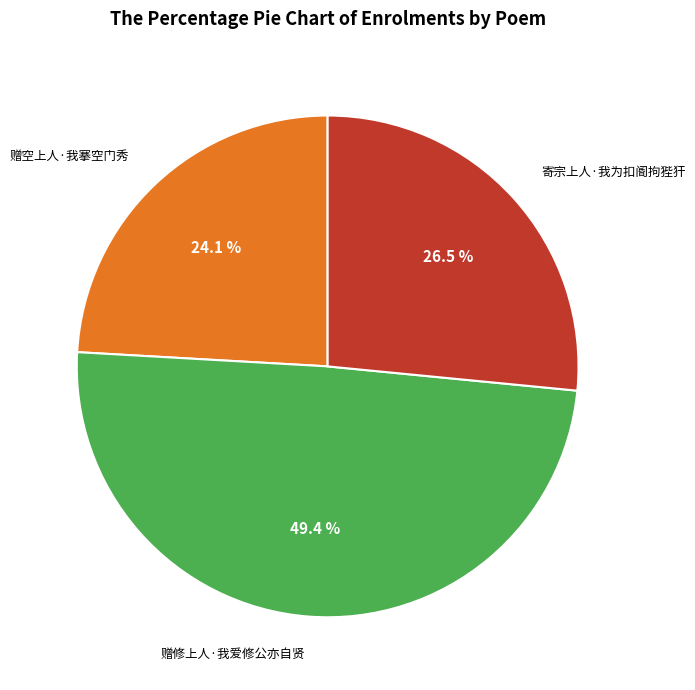

Is there any slice that represents more than half of the pie?

No